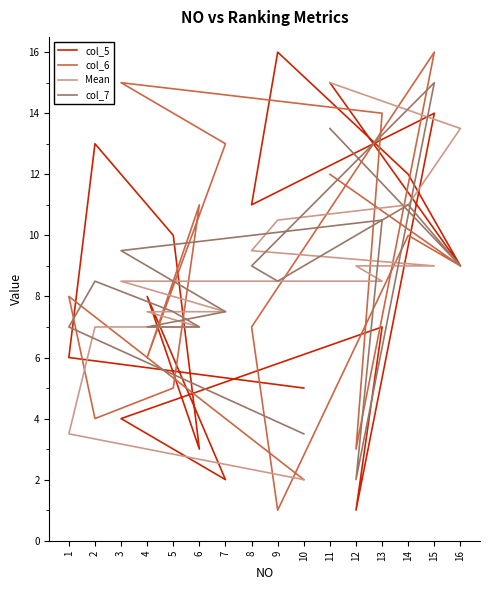

Rank the categories by col_7 value from lowest to highest.

12, 10, 1, 6, 4, 5, 7, 2, 9, 8, 16, 3, 13, 14, 11, 15